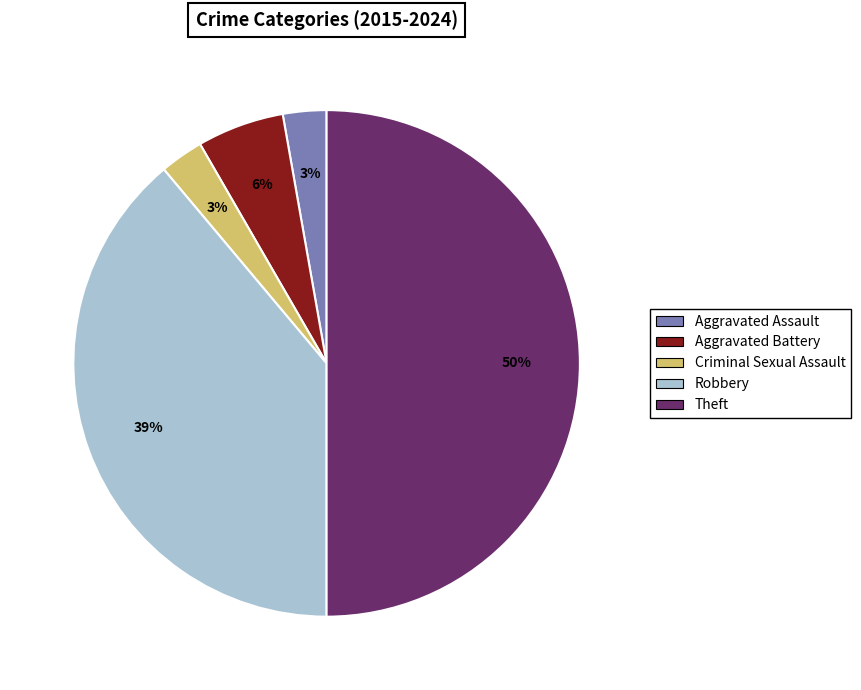

True or false: Robbery accounts for 30% of the total.

False